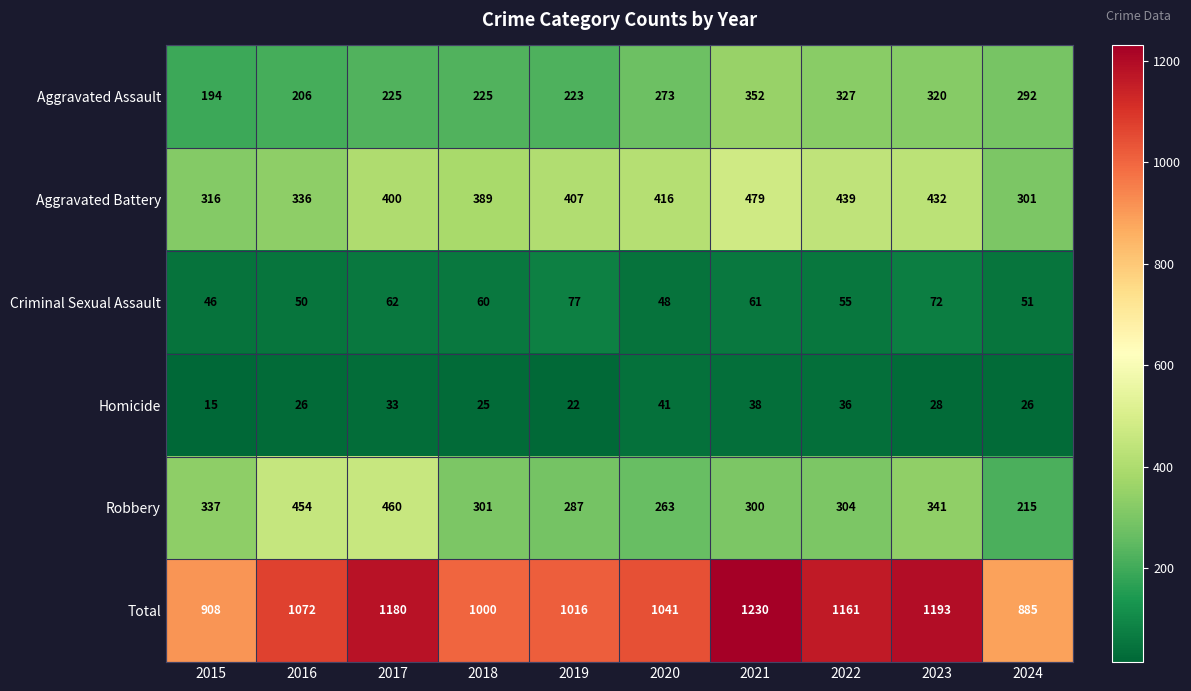

At which label is Aggravated Battery closest to 390?

2018